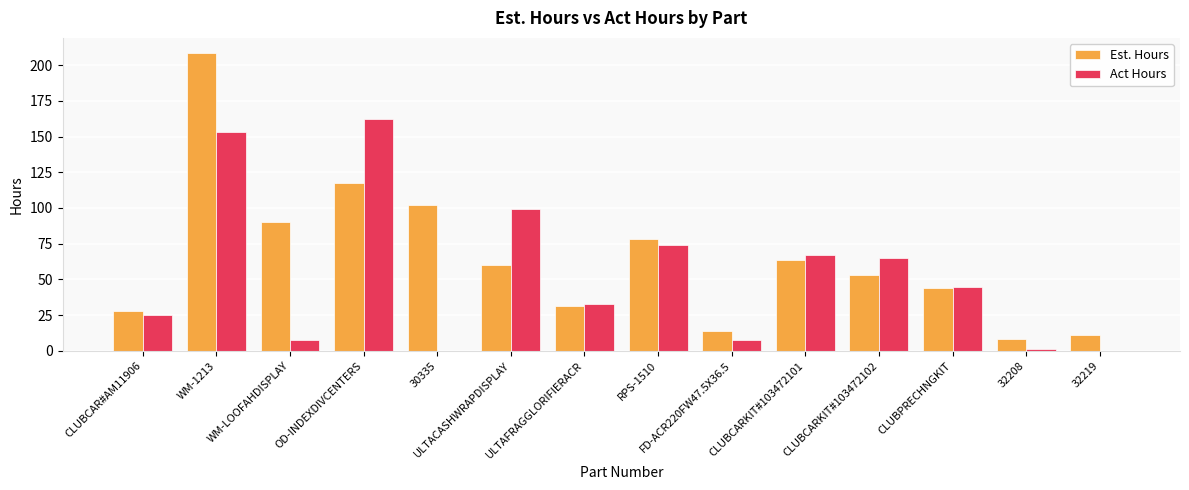

What is the sum of the Est. Hours values at 30335 and CLUBCAR#AM11906?

129.6